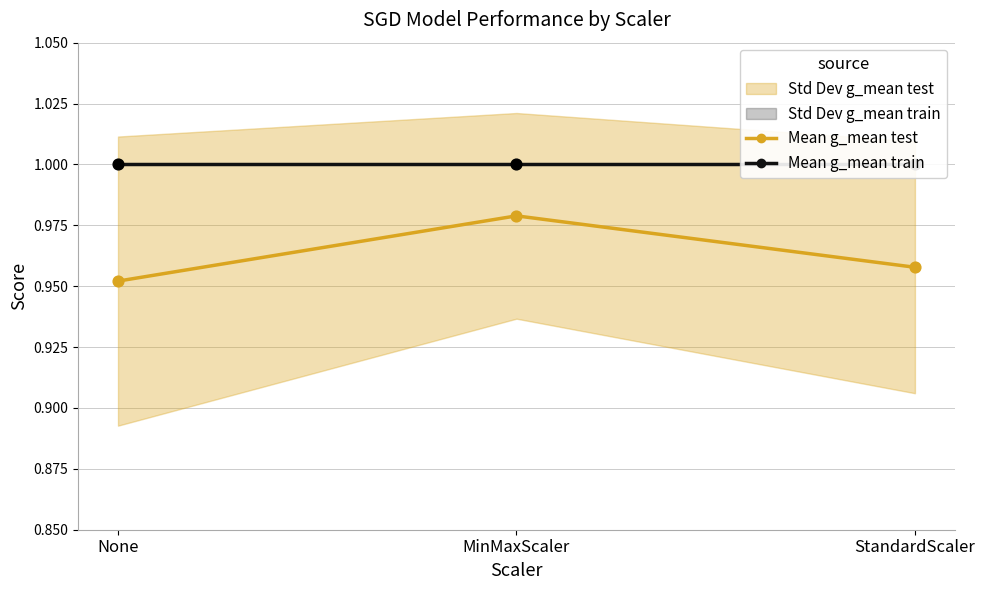

What is the total value across all series at None?

2.0